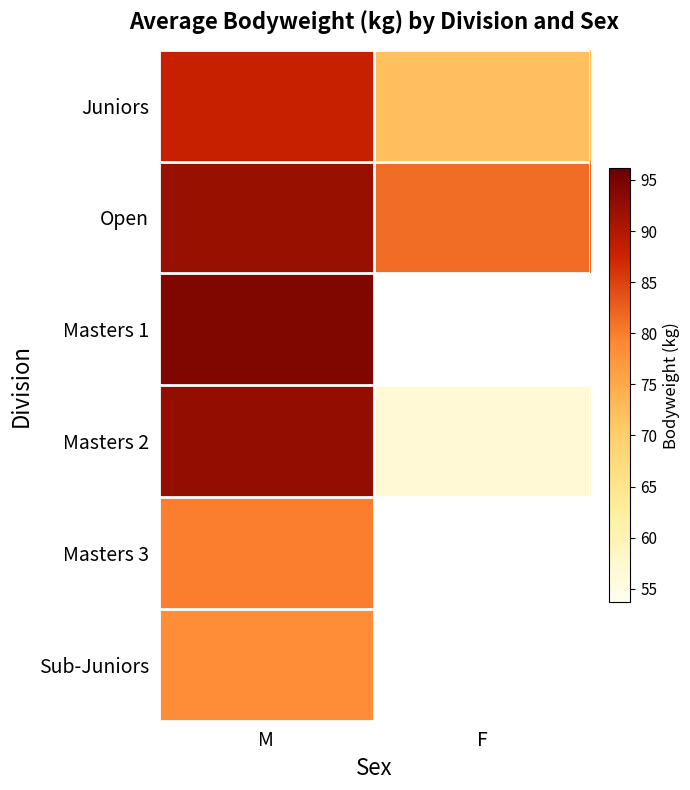

How many positive values does the Masters 1 series have?

1